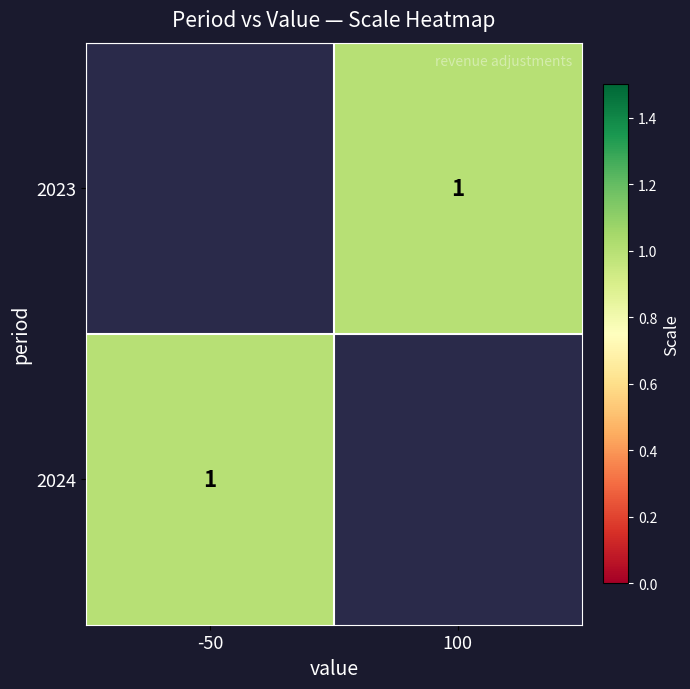

What is the greatest value displayed?

1.0